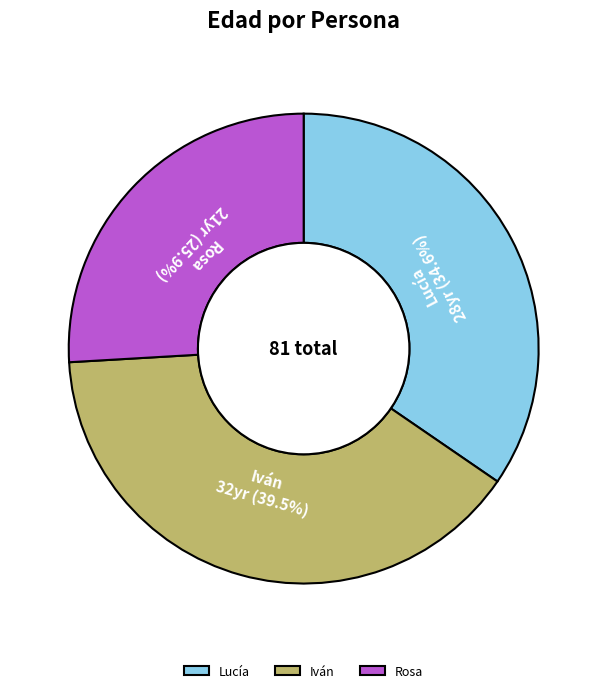

The Iván slice represents 54% of the pie. True or false?

False